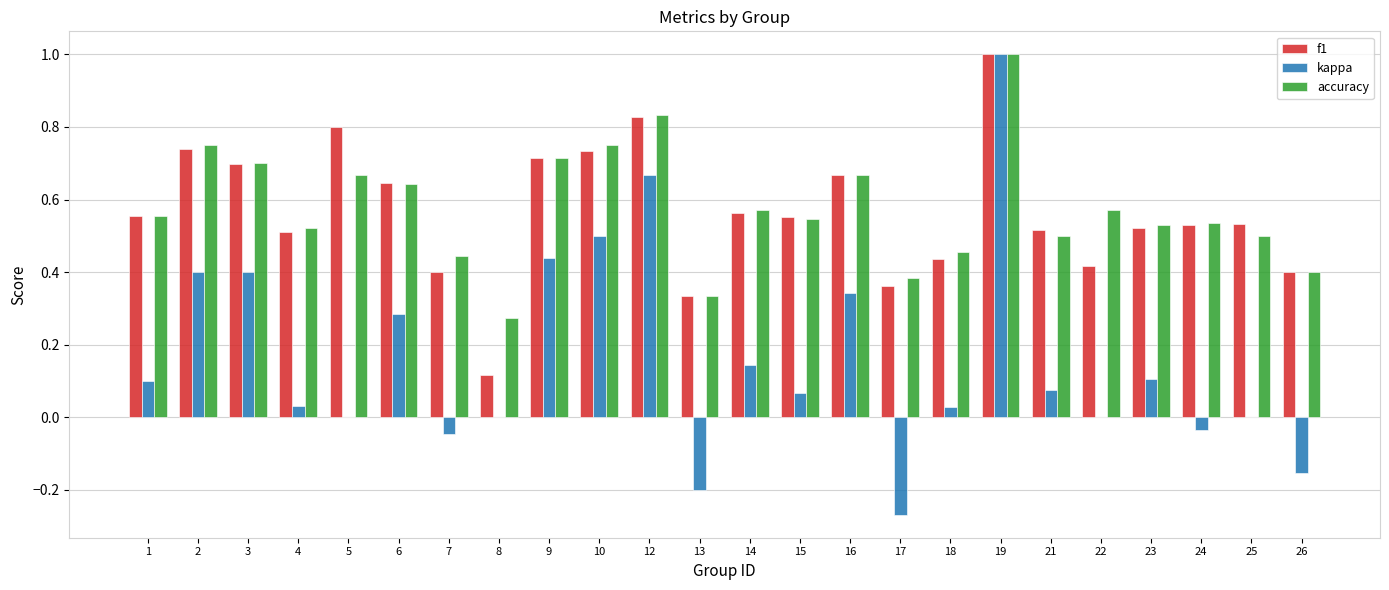

How many categories are shown in the chart?

24